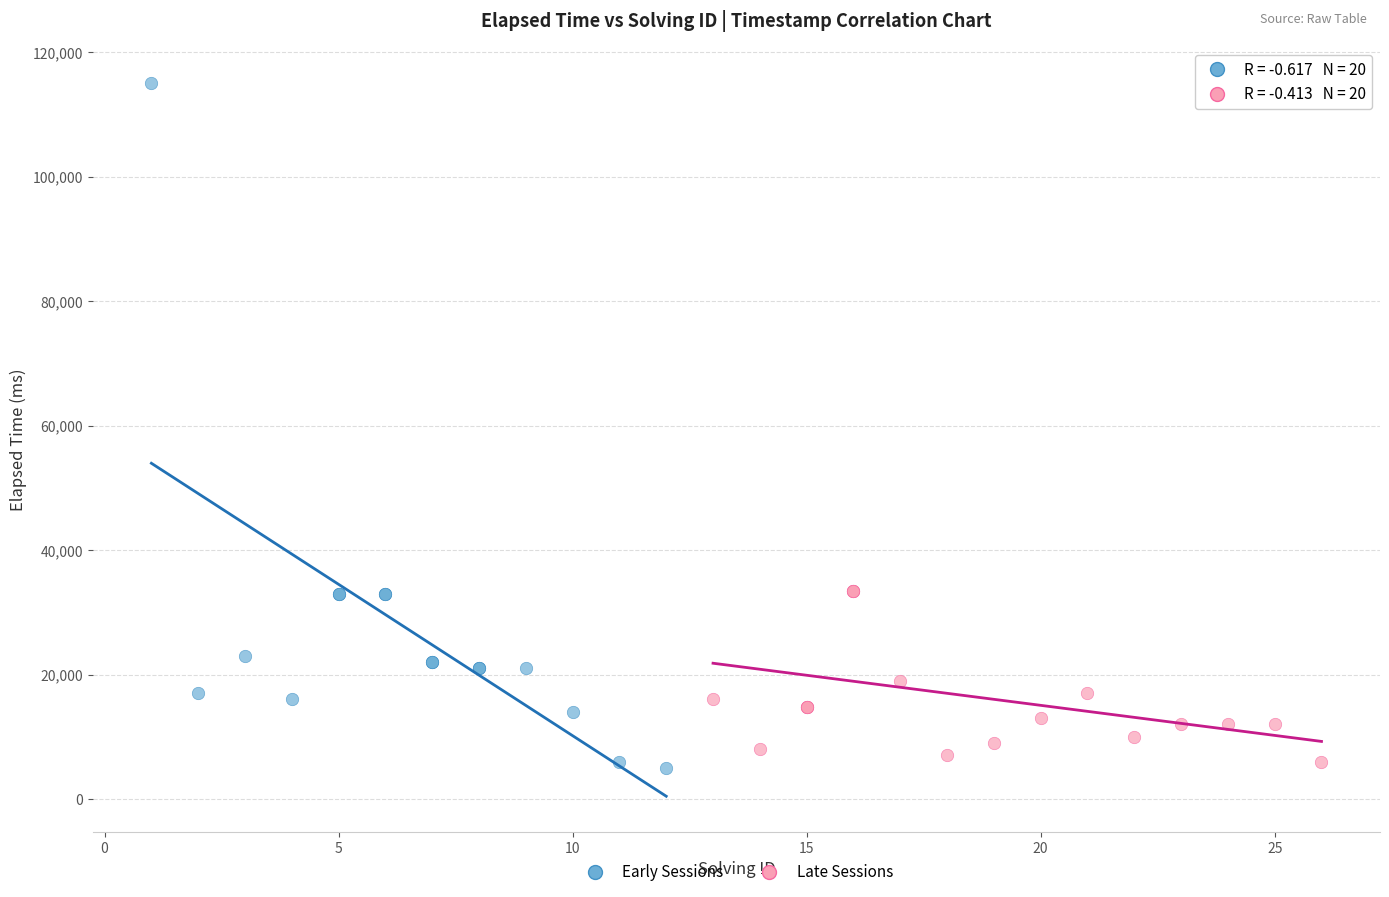

Which series reaches the maximum Y coordinate?

Early Sessions